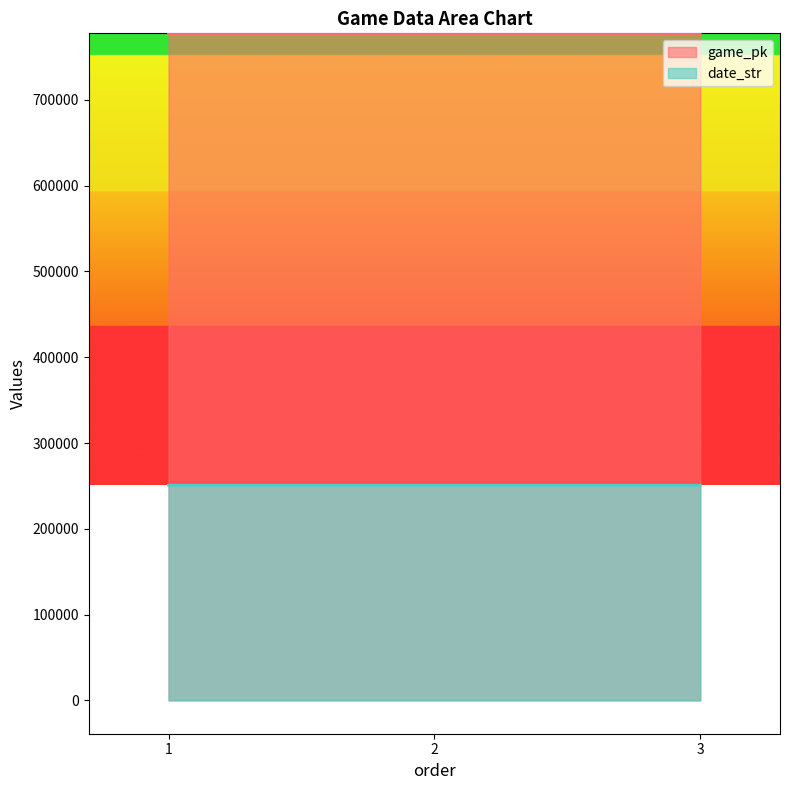

How many date_str values are between 250804 and 250806?

3